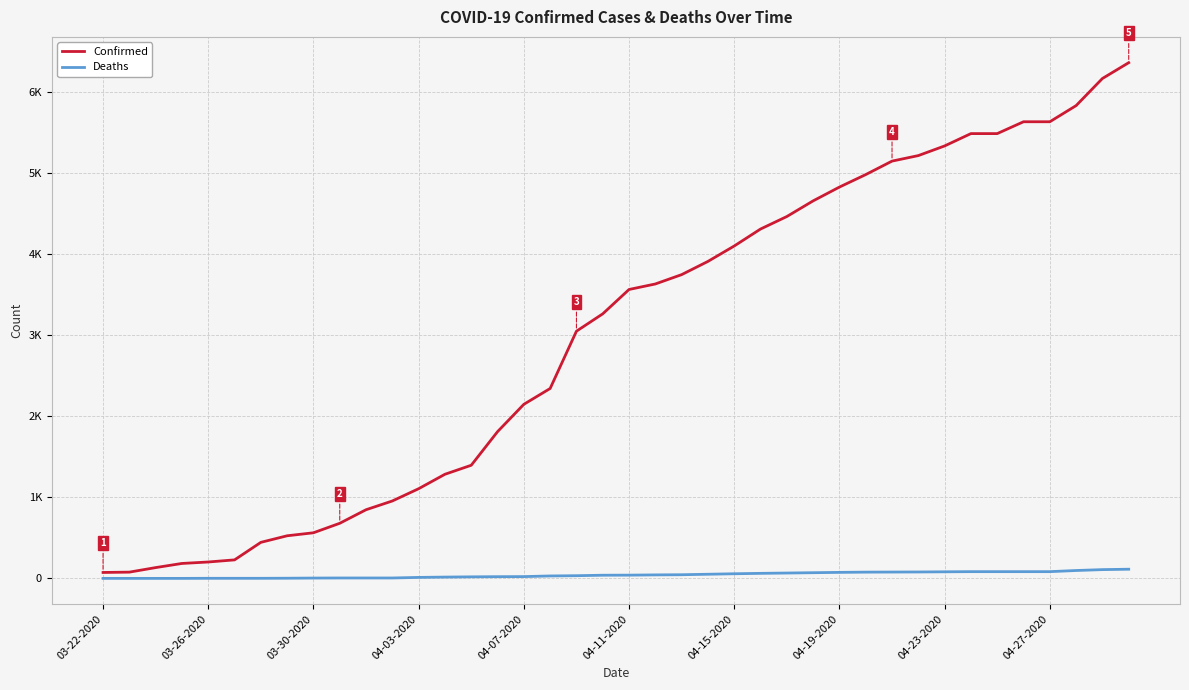

Does the chart have visible grid lines?

Yes